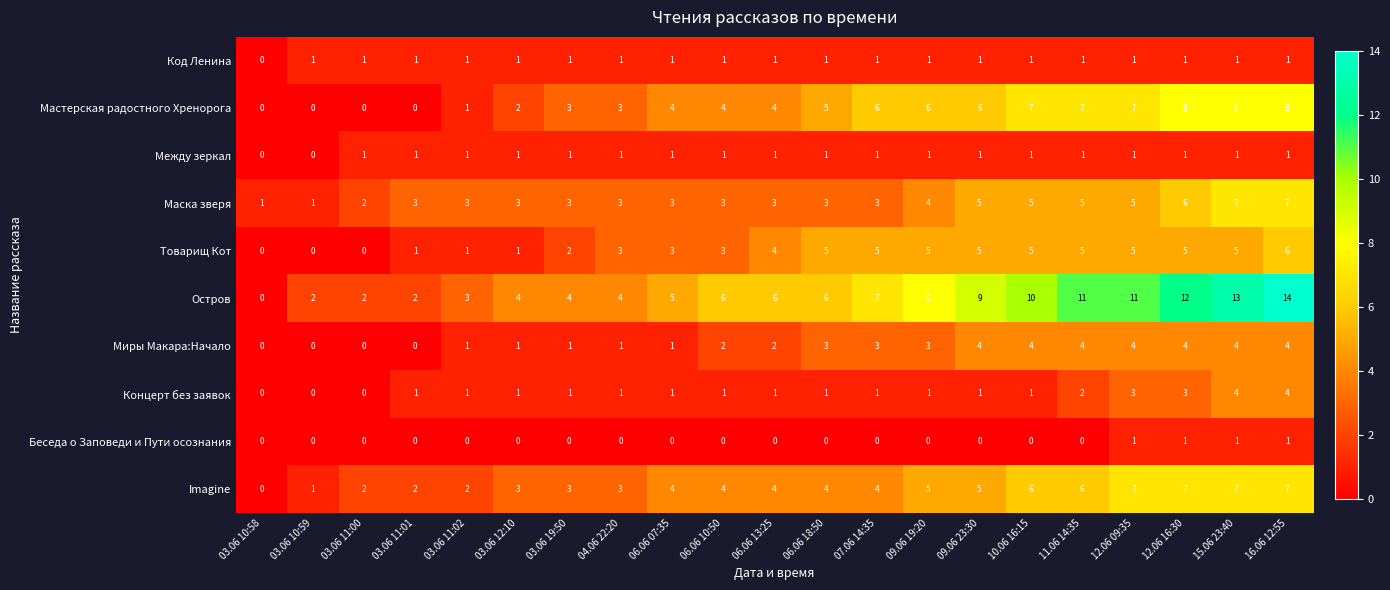

What is the difference between the maximum and minimum values in the Концерт без заявок series?

4